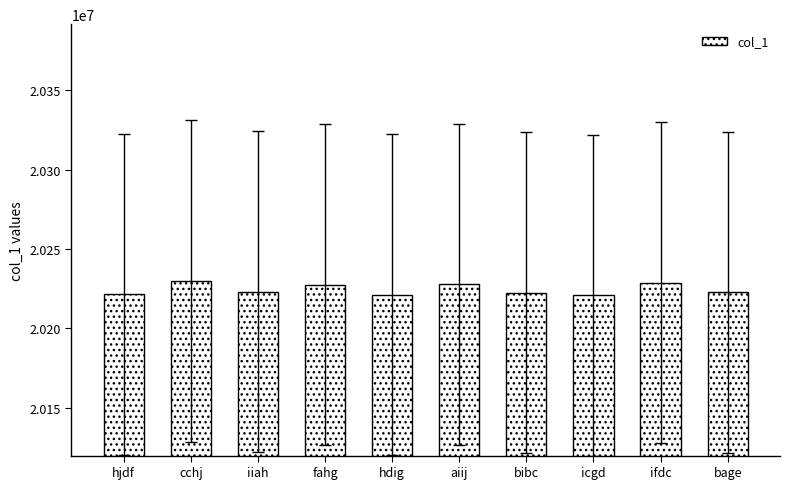

What is the value of the 7th bar from the left?

20222548